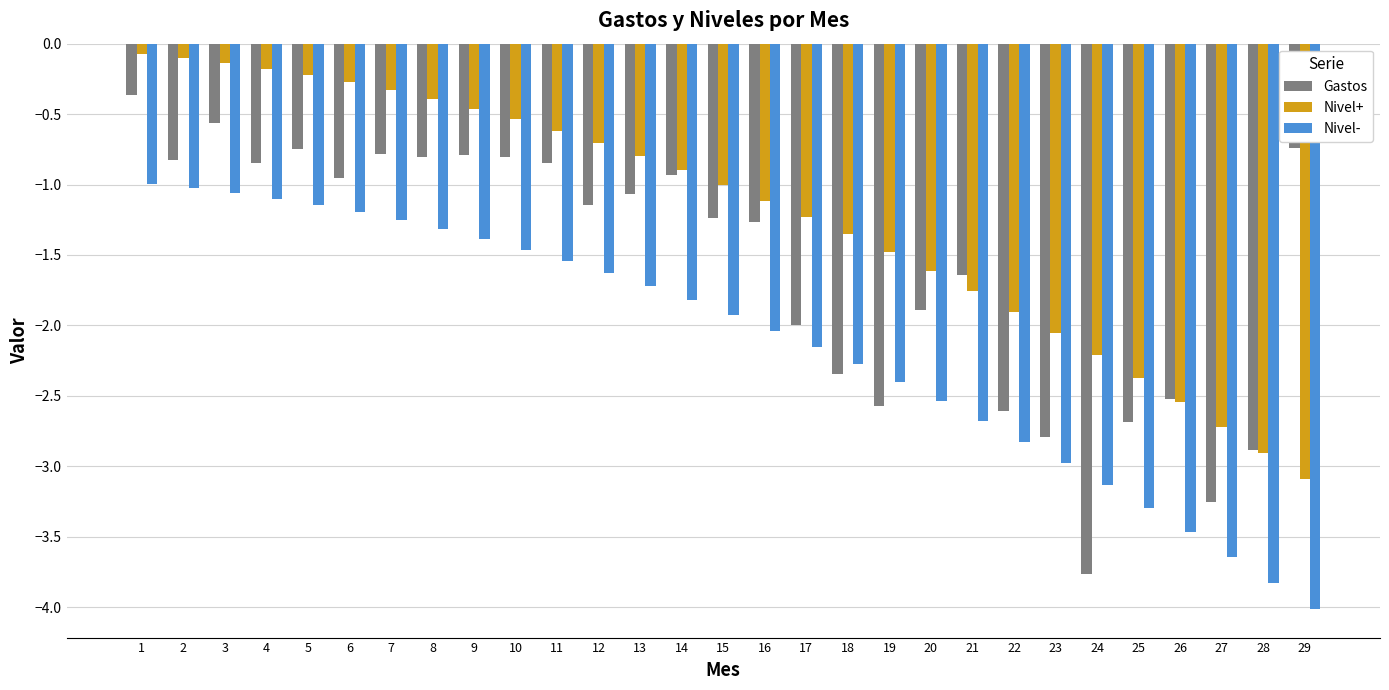

What is the difference between the Nivel+ values at 27 and 21?

1.0